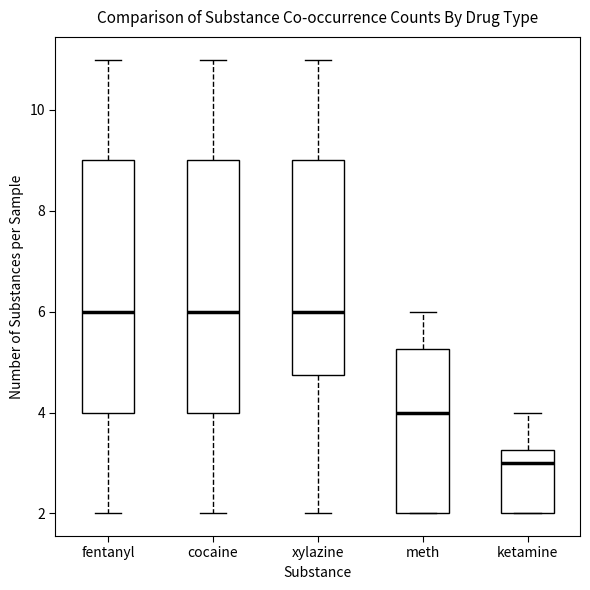

Where does the median line of the box for cocaine sit on the y-axis? The values are not printed on the chart, so give them approximately, as read against the axis.

6.0